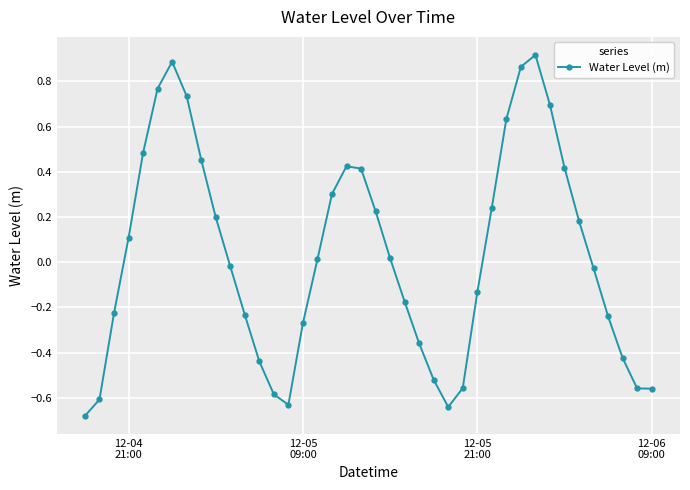

What is the difference between the maximum and minimum values?

1.6